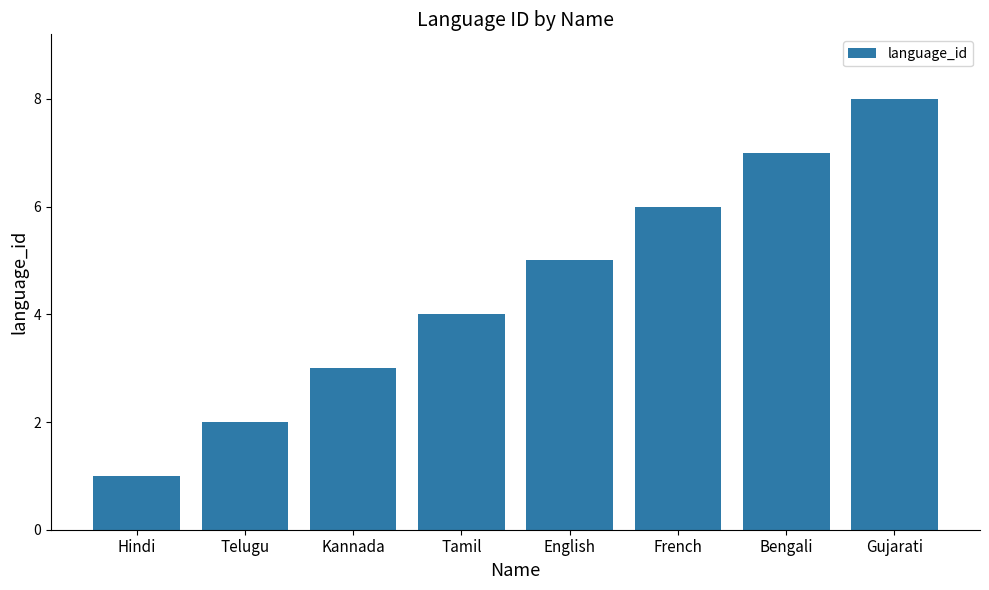

What is the change in value from French to Gujarati?

+2